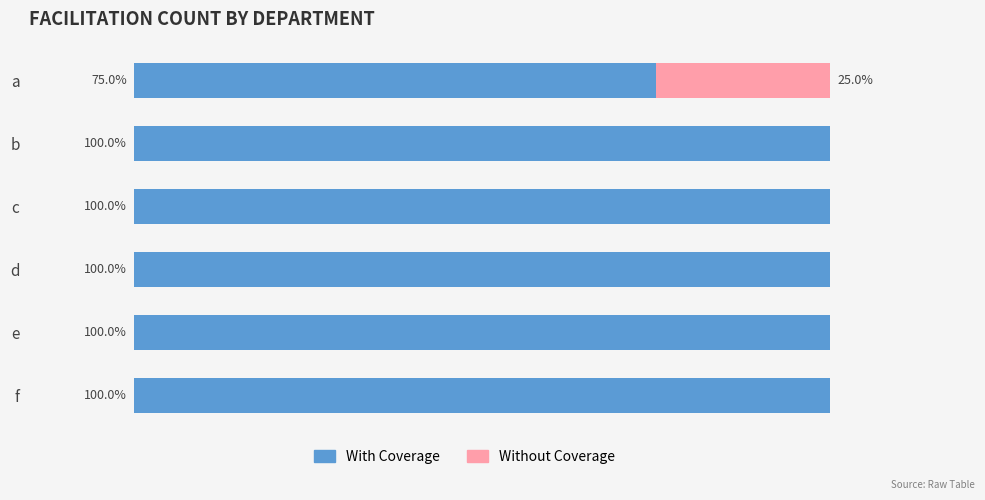

What are all the series names shown in the legend?

With Coverage, Without Coverage